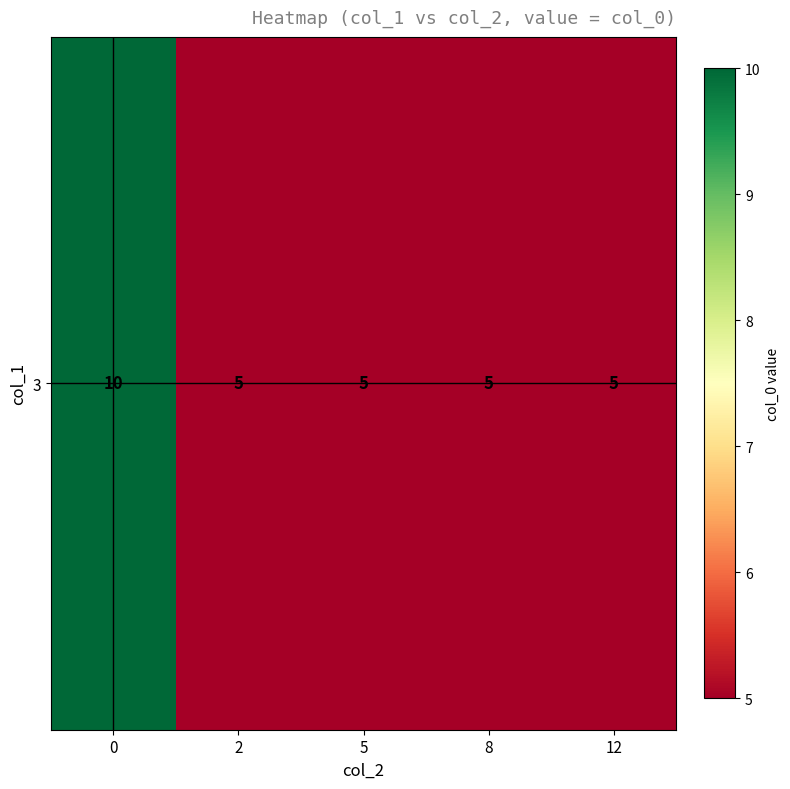

At which category does the chart reach its minimum across all series?

2